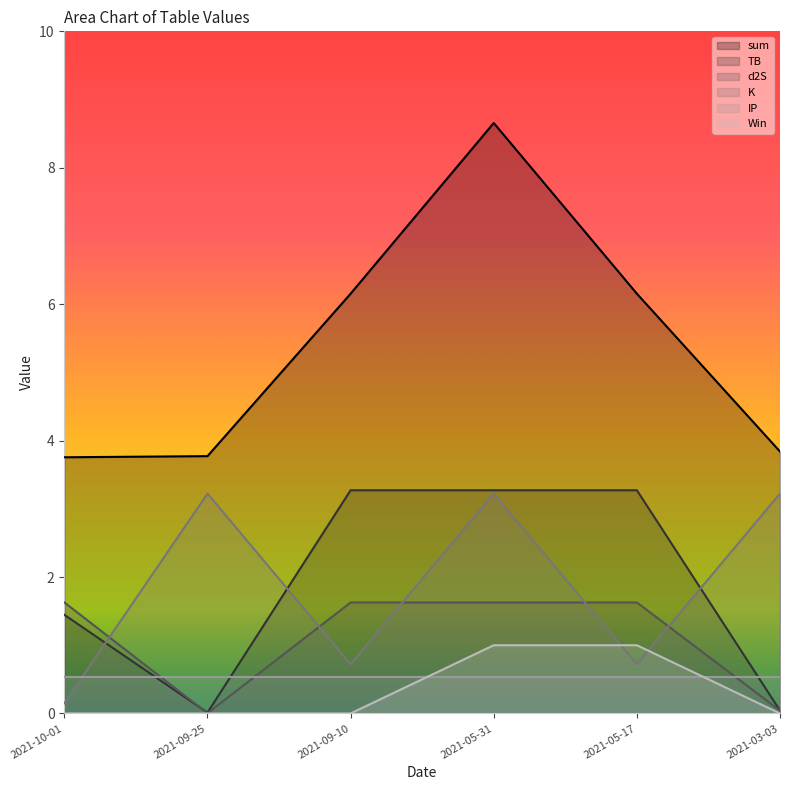

How many data points in TB are less than 3?

3